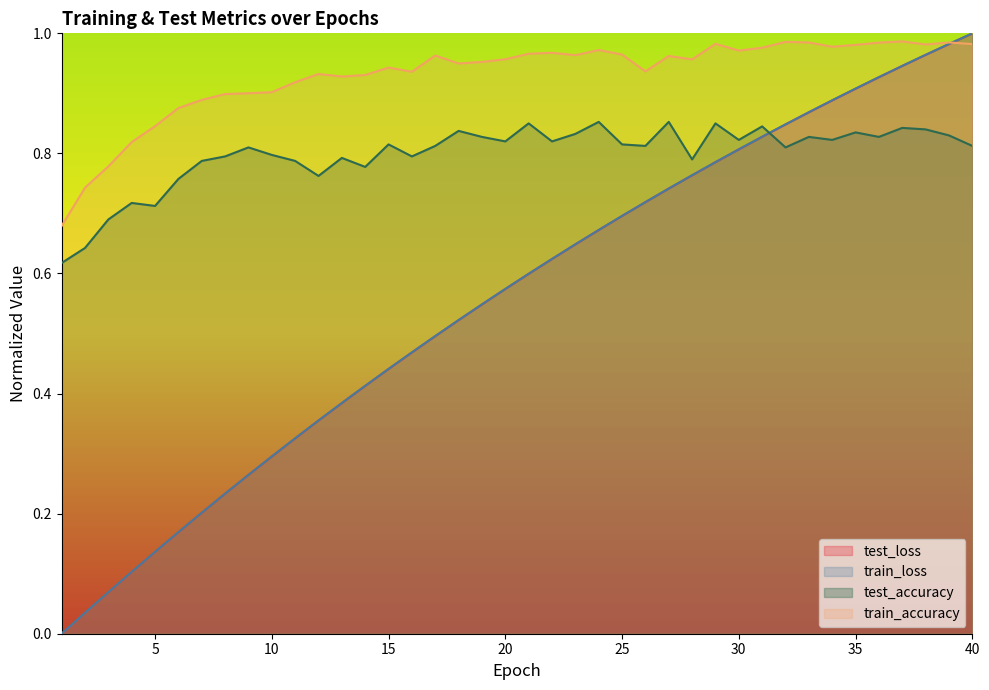

What is the sum of the test_accuracy values at 31 and 18?

1.7